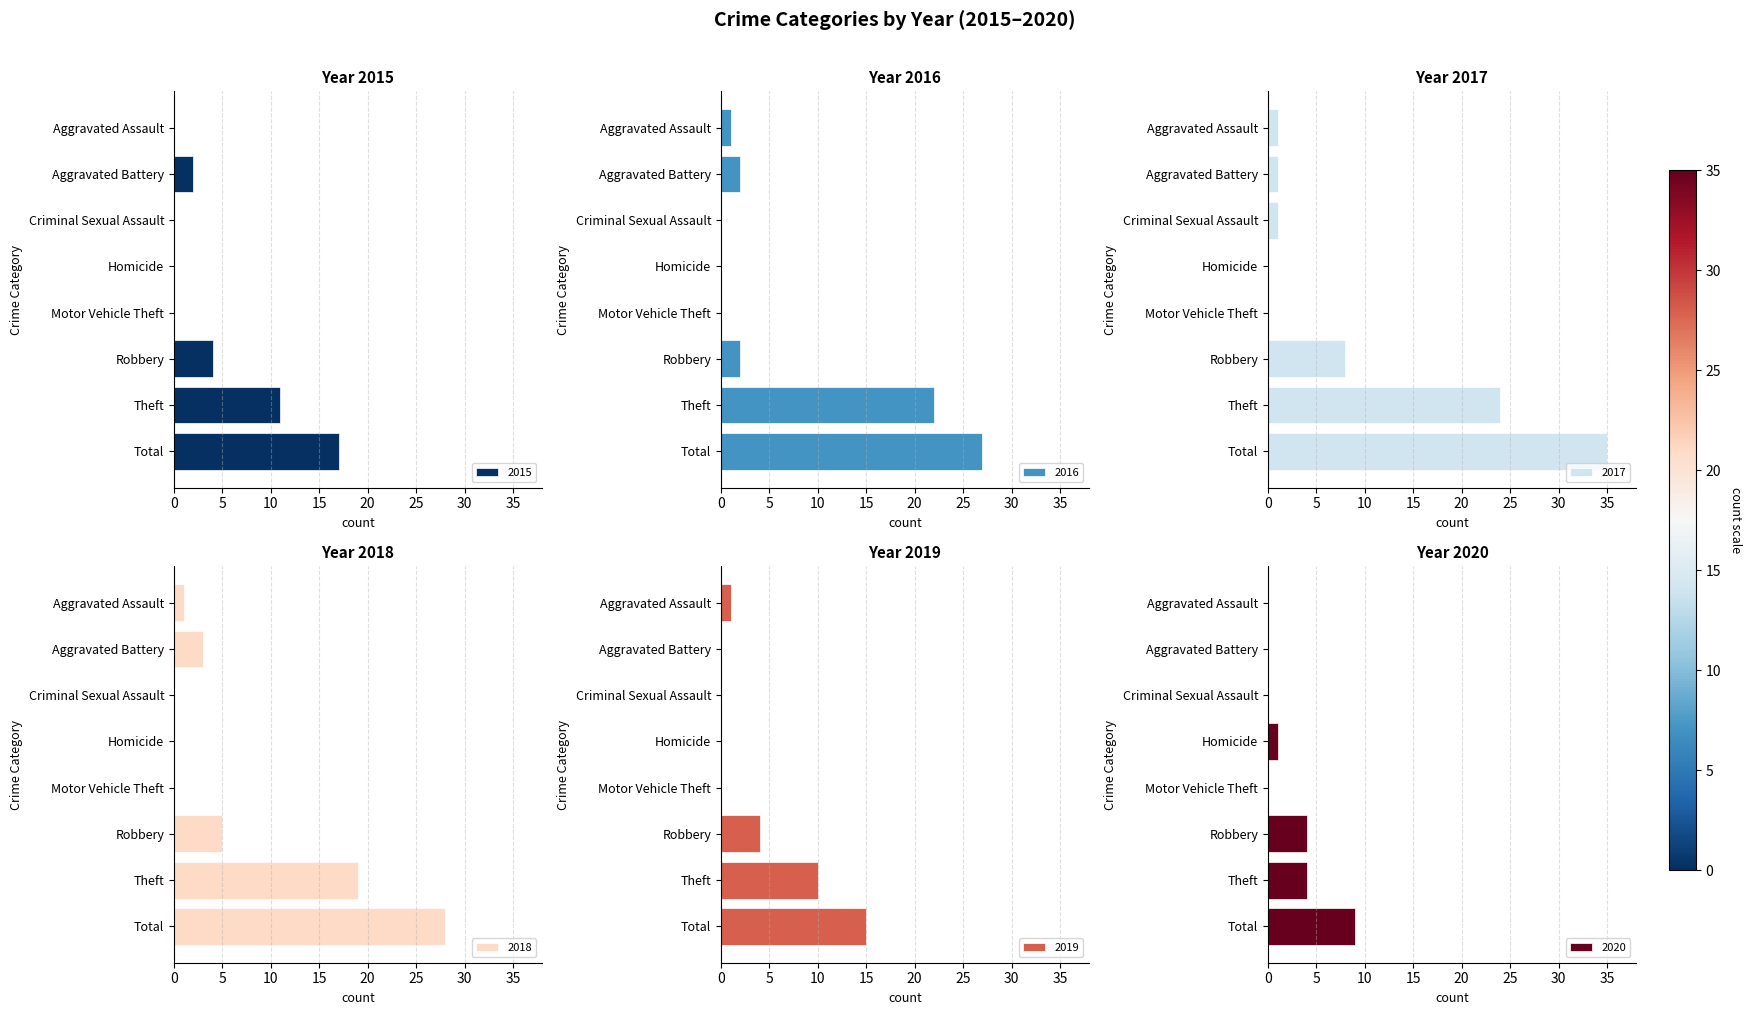

At which label does 2019 reach its minimum?

Aggravated Battery